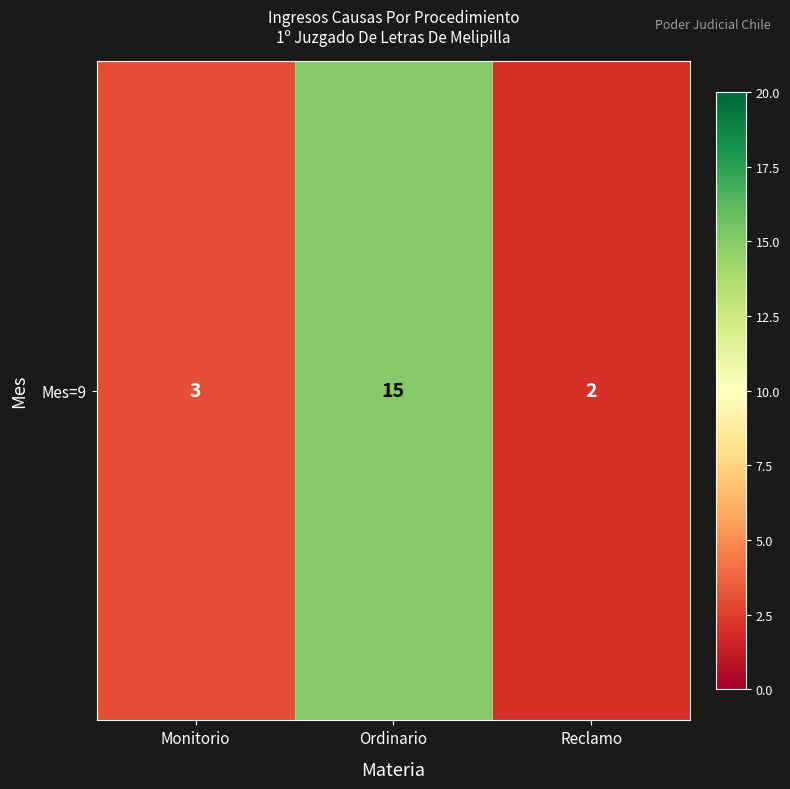

At which label does the data first exceed 3?

Ordinario